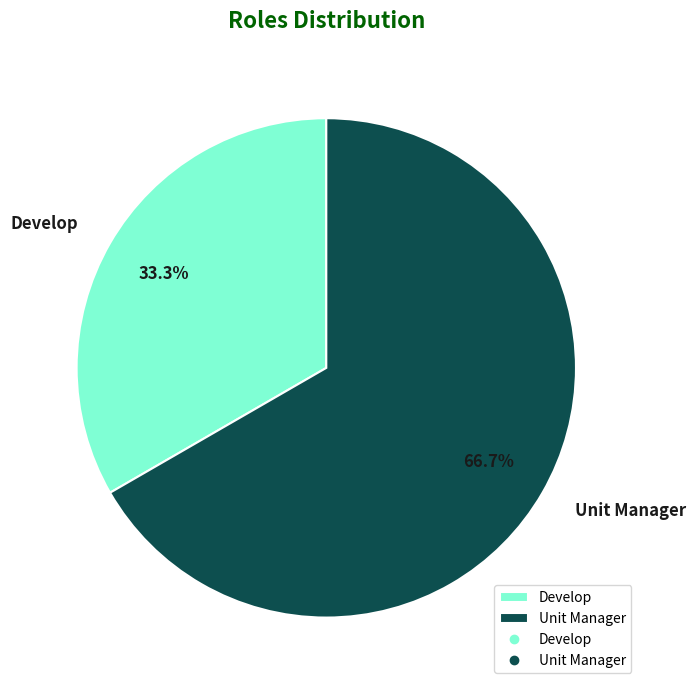

To the nearest percent, what is the combined percentage of Unit Manager and Develop?

100%